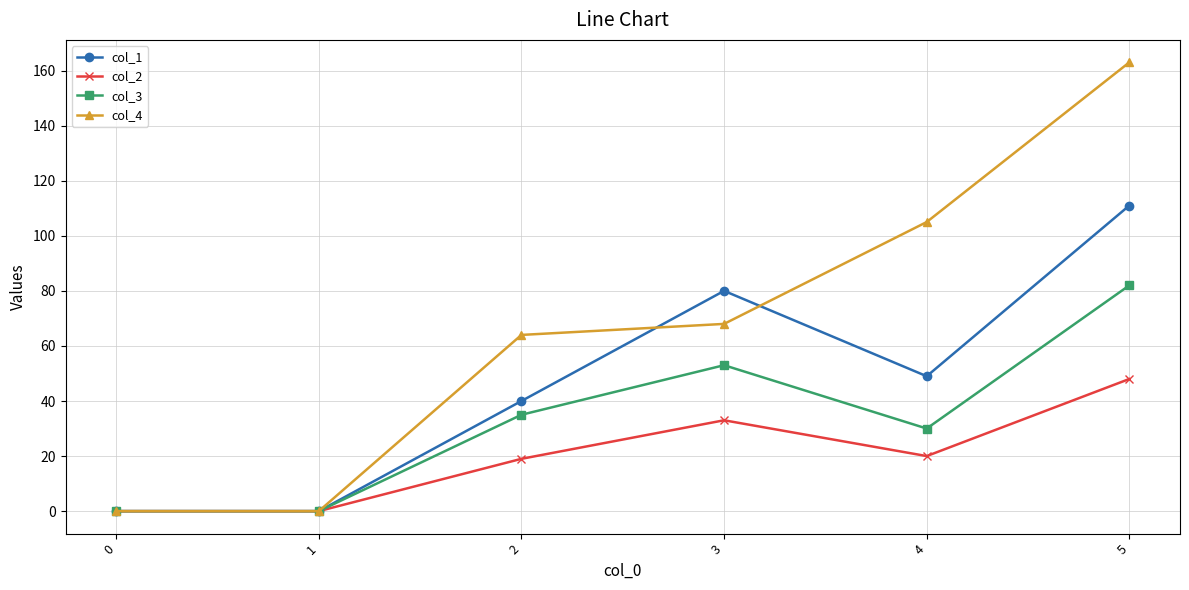

How many interior local peaks does the col_3 series have?

1